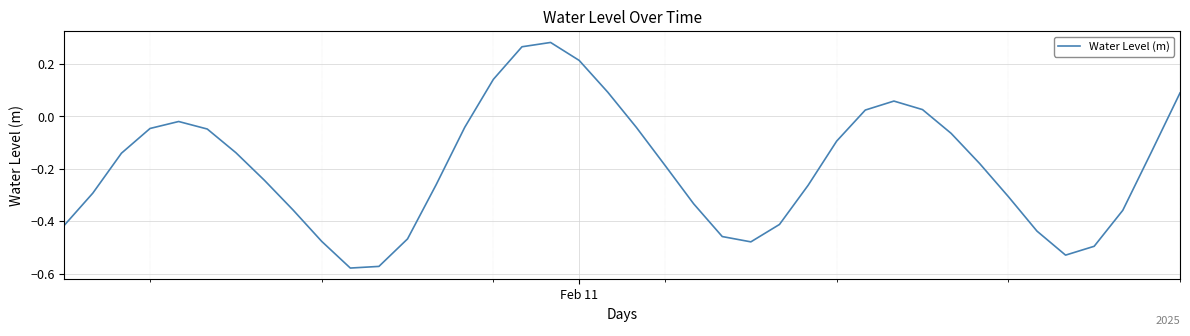

What is the difference between the maximum and minimum values?

0.9